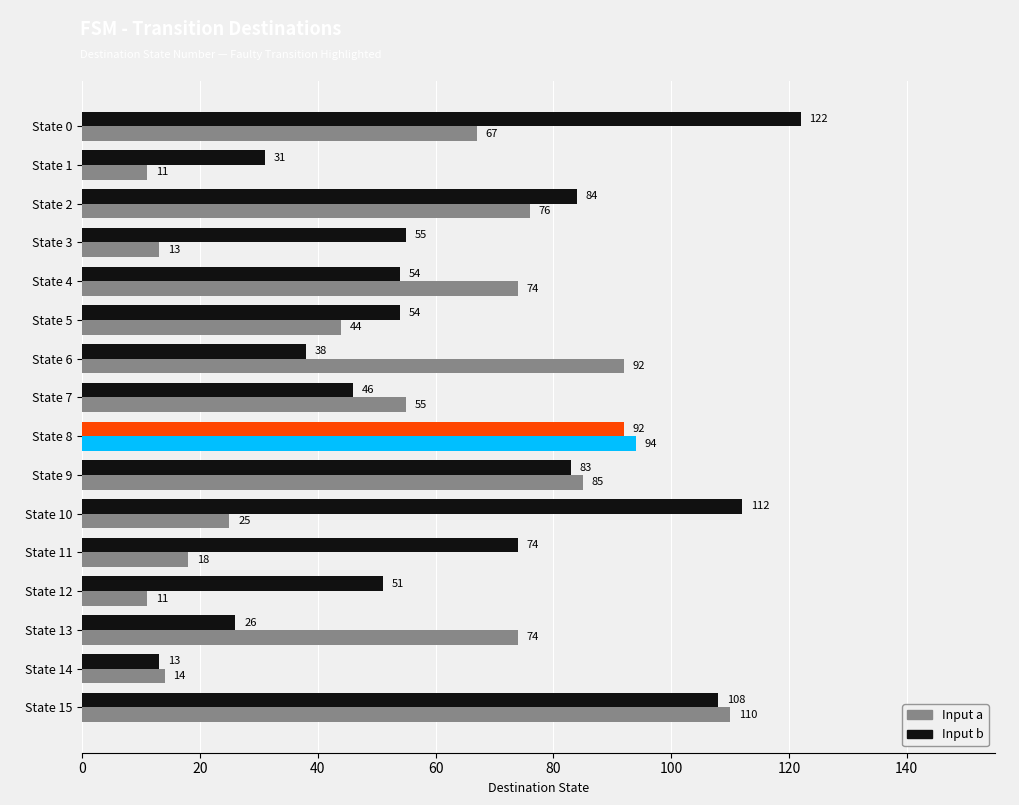

What is the maximum value shown in the chart?

122